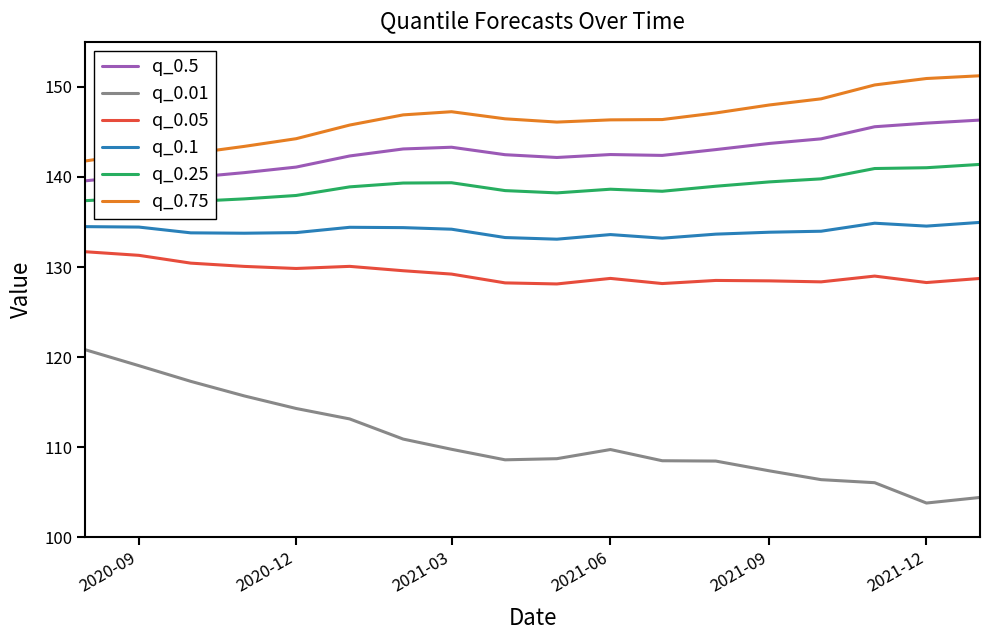

What is the value of the q_0.5 point at the 6th from the left?

142.3